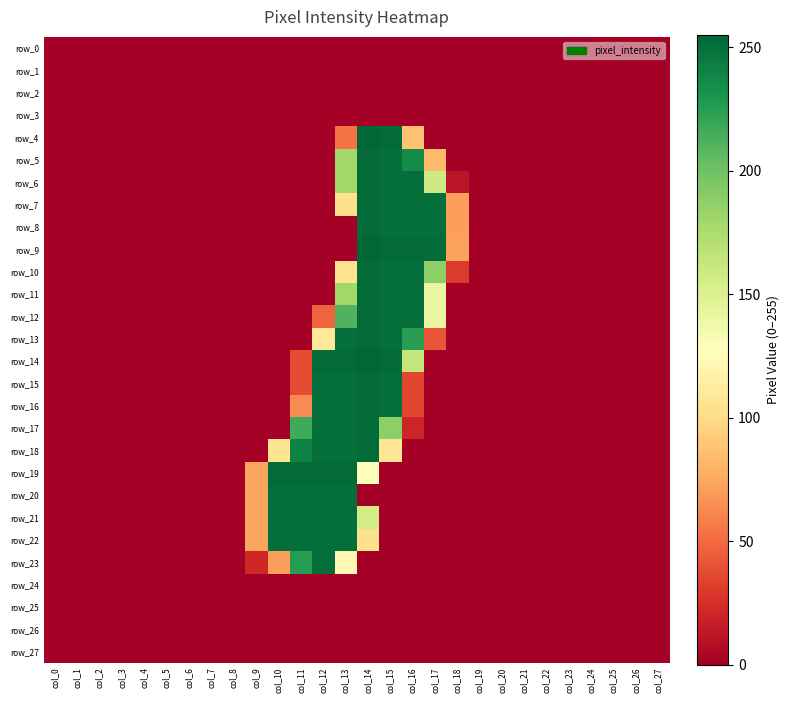

At col_17, list the series in order from largest to smallest.

row_9, row_7, row_8, row_10, row_6, row_11, row_12, row_5, row_13, row_0, row_1, row_2, row_3, row_4, row_14, row_15, row_16, row_17, row_18, row_19, row_20, row_21, row_22, row_23, row_24, row_25, row_26, row_27